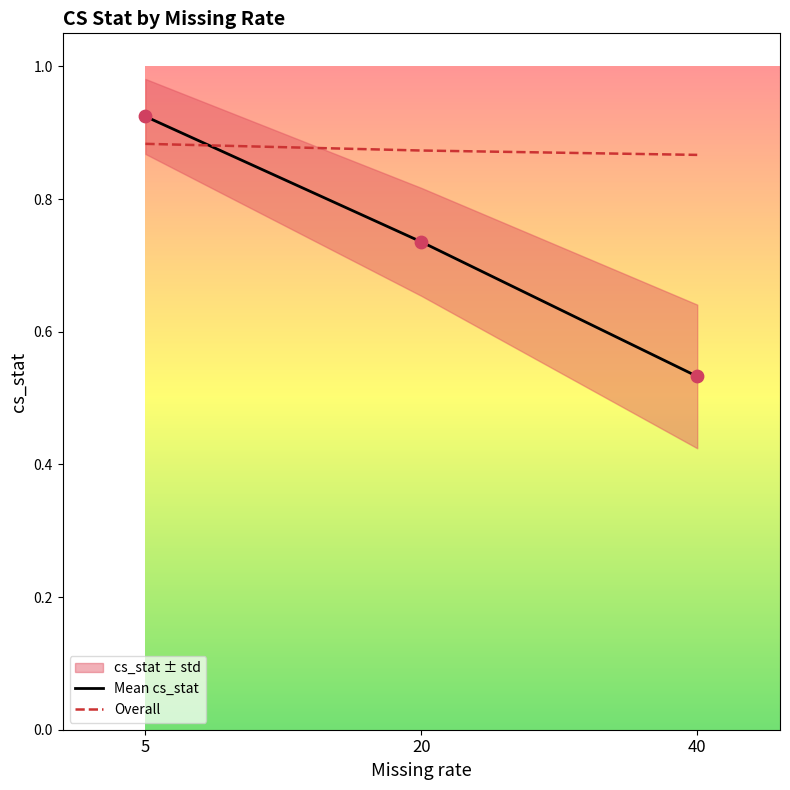

Which category has the highest value in the Mean cs_stat series?

5